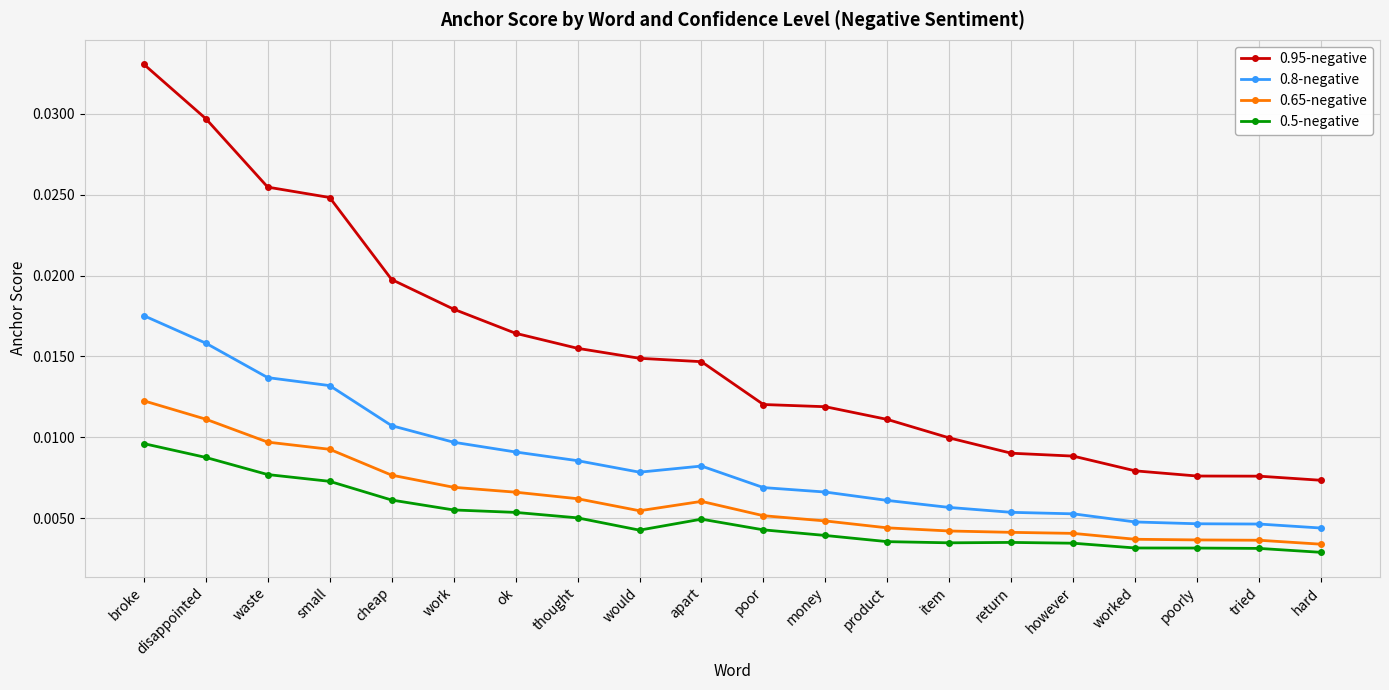

At which category is the sum across all series the highest?

broke